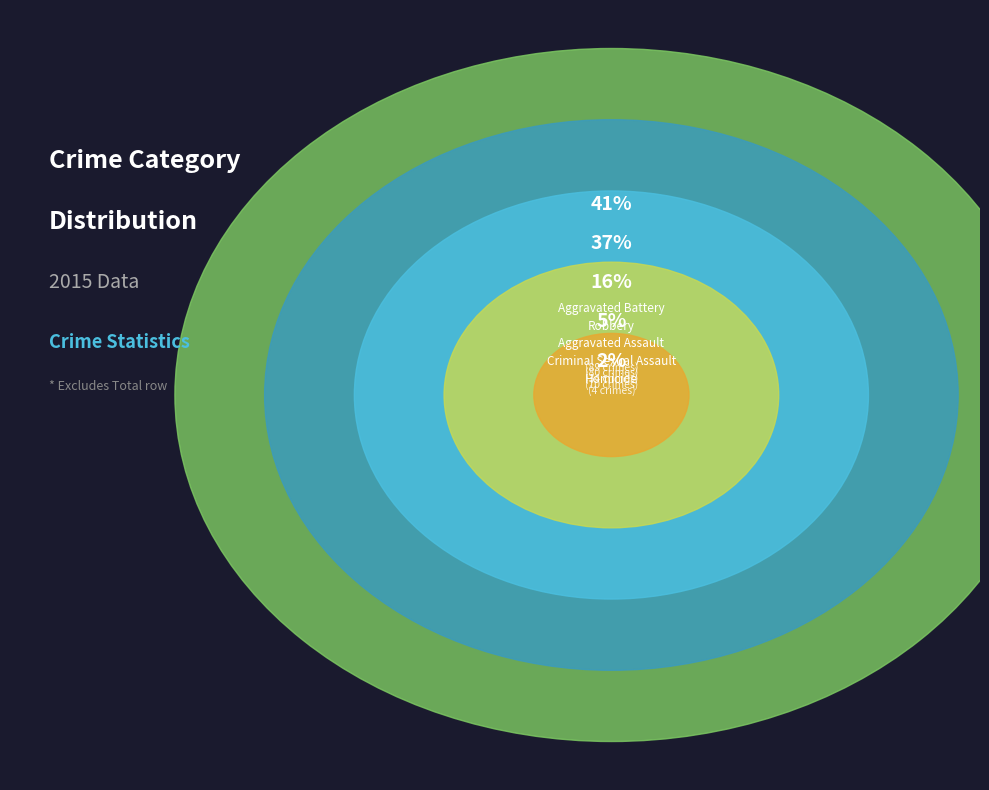

How many segments does this pie chart have?

5